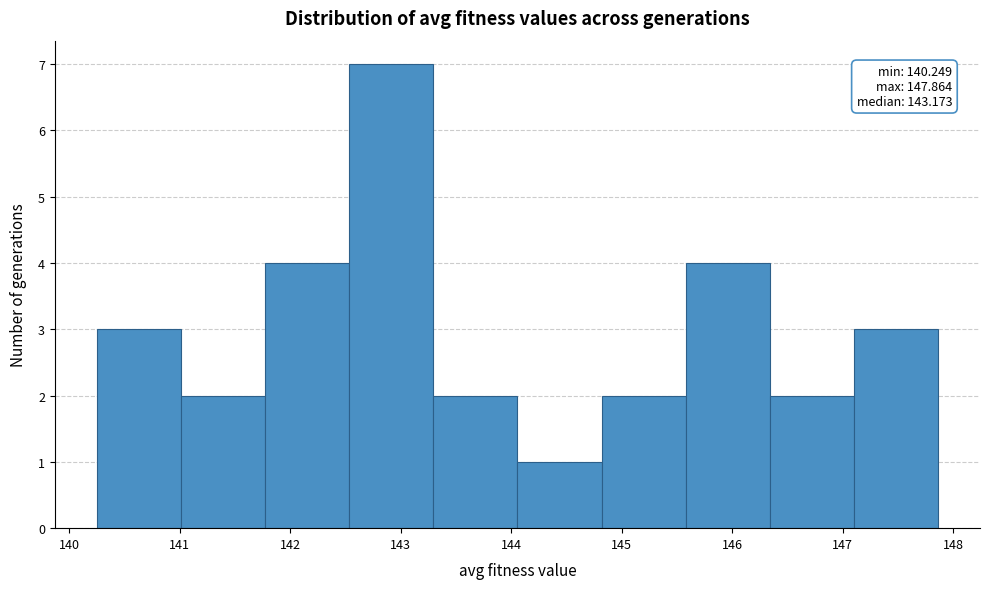

Which range on the x-axis has the tallest bar?

142.5 to 143.3